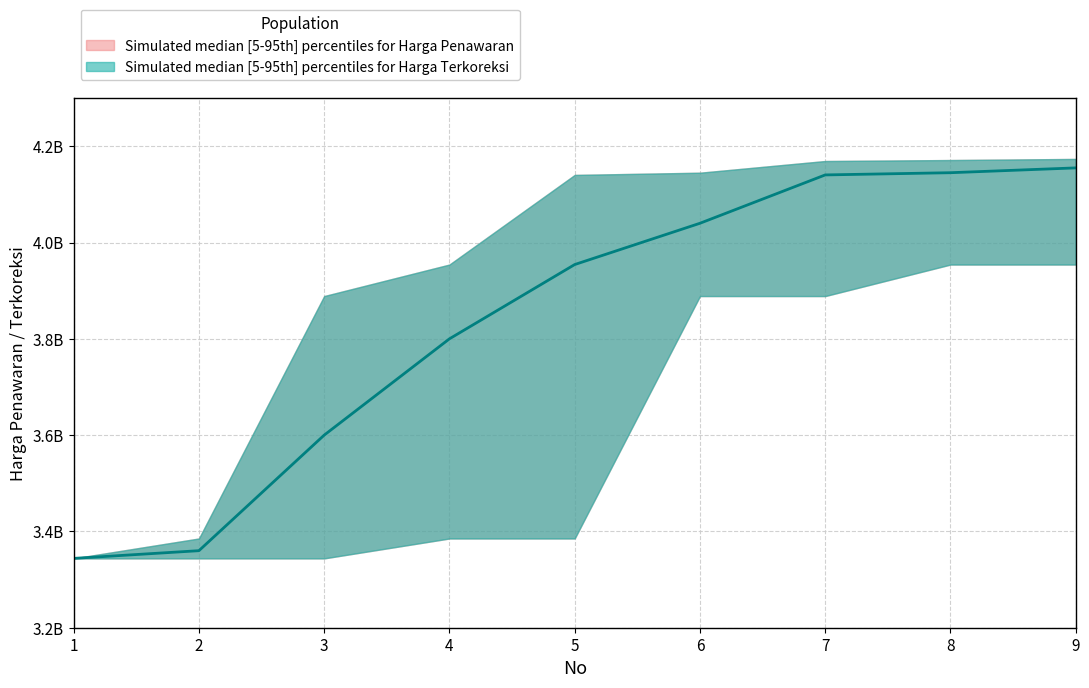

At which category does the chart reach its peak across all series?

9